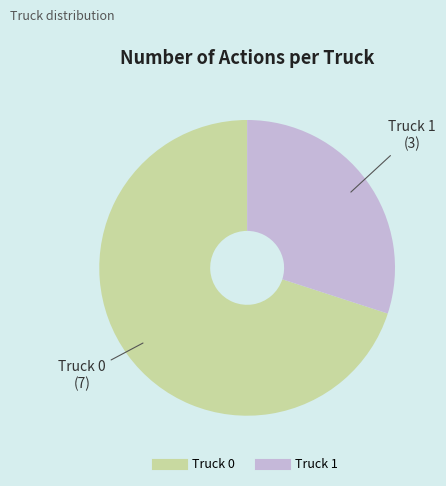

Is it true that Truck 0 is 77% of the pie?

False